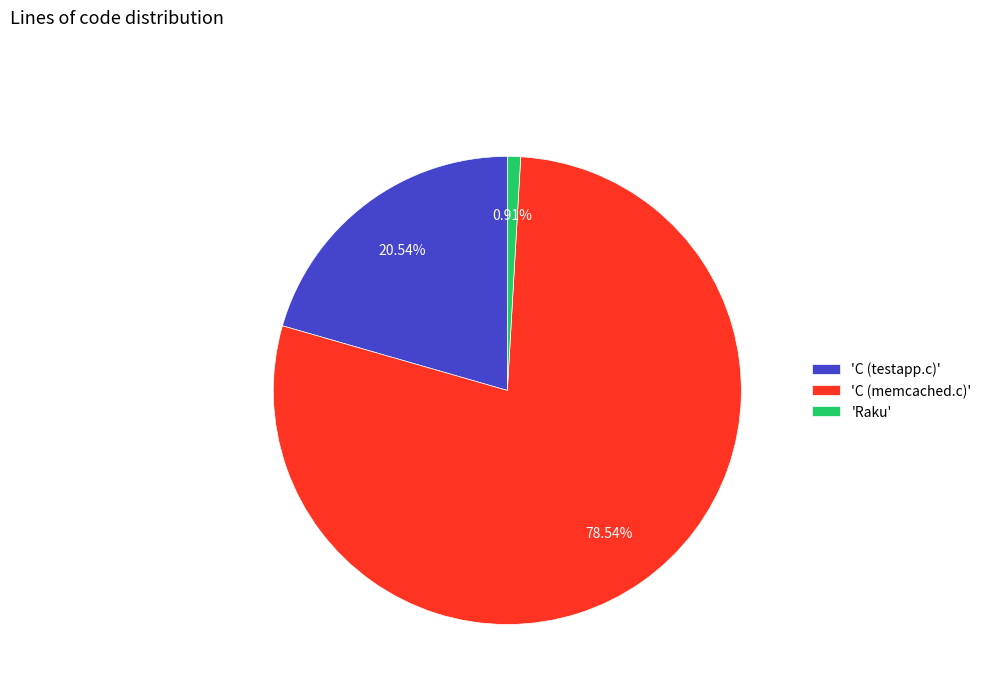

Do 'C (memcached.c)' and 'C (testapp.c)' together represent more than half of the pie?

Yes